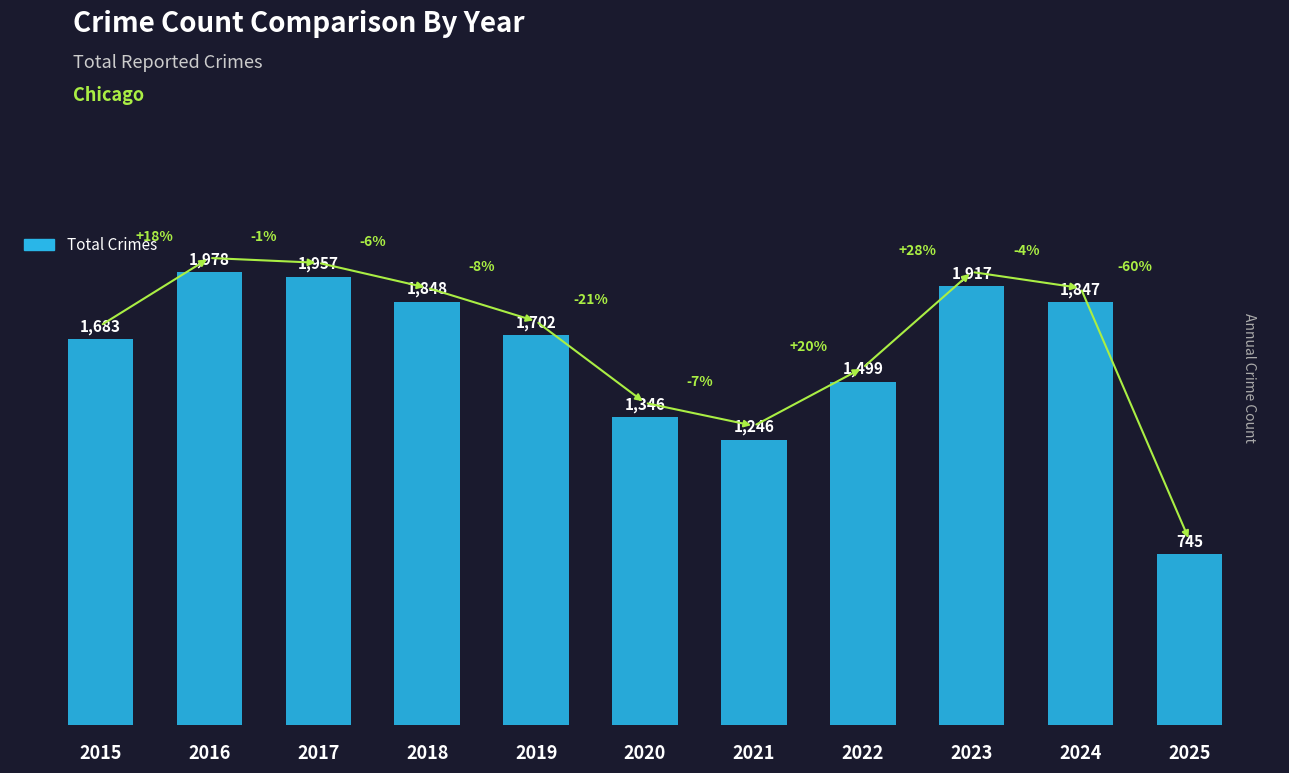

What is the sum of all values?

17768